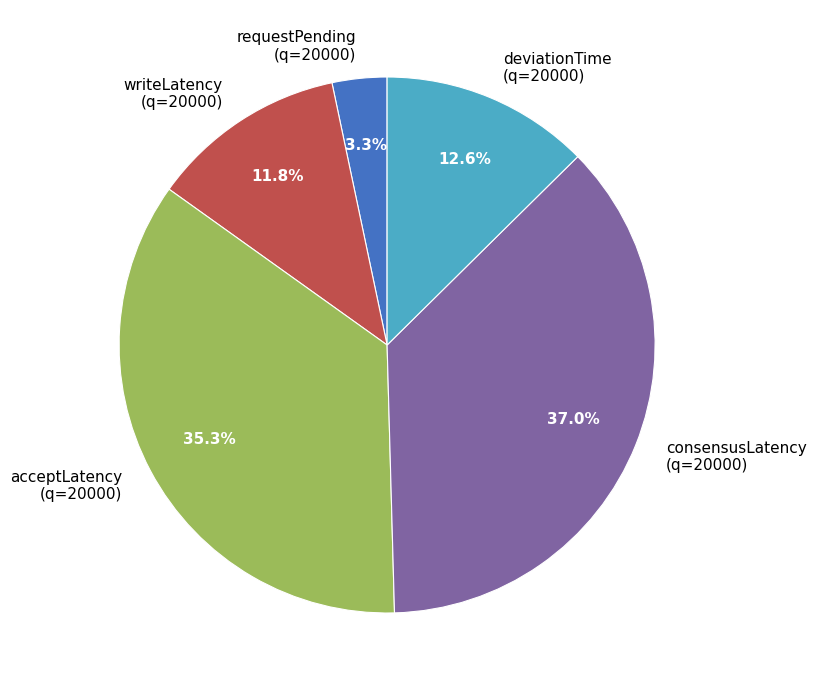

What is the ratio of the value at acceptLatency (q=20000) to the value at consensusLatency (q=20000)?

1.0